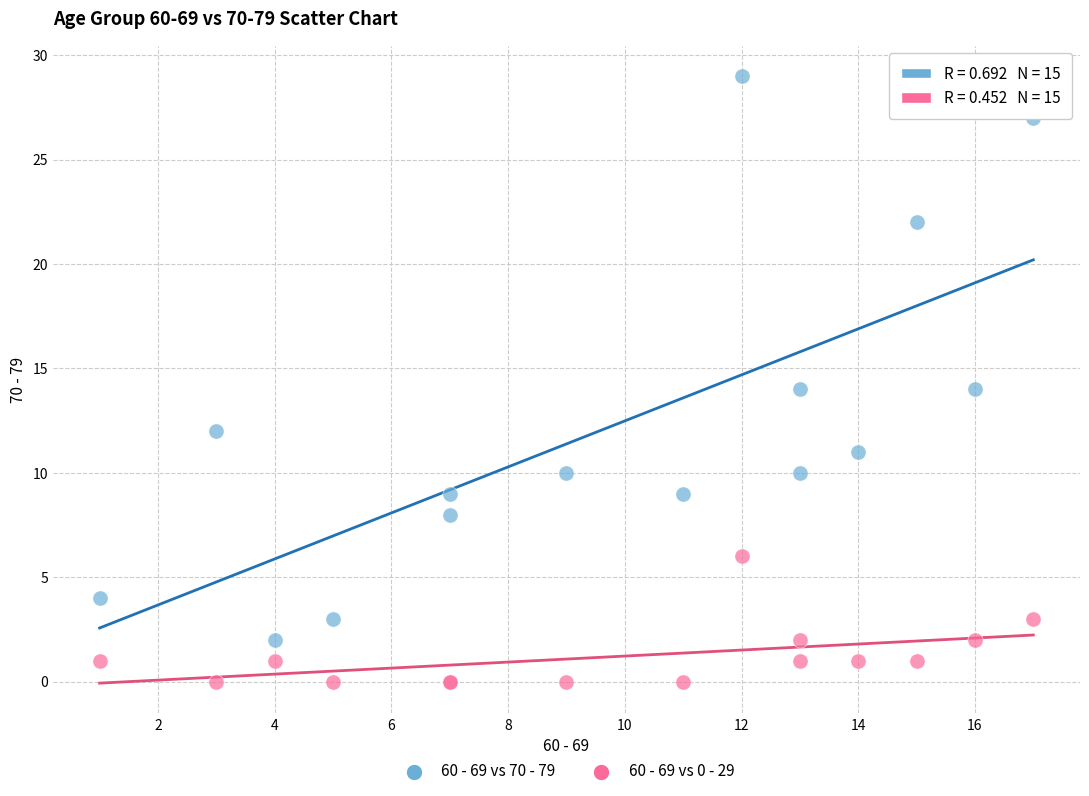

Which series has the widest spread of Y values?

60 - 69 vs 70 - 79